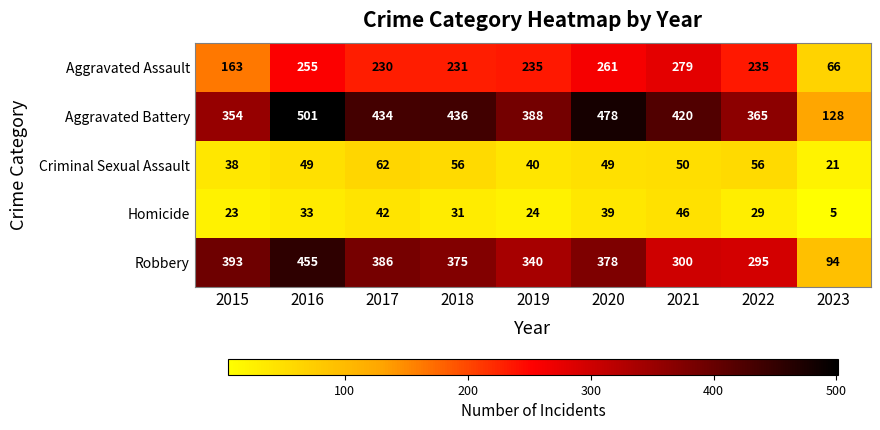

What is the average value of the Aggravated Assault series?

217